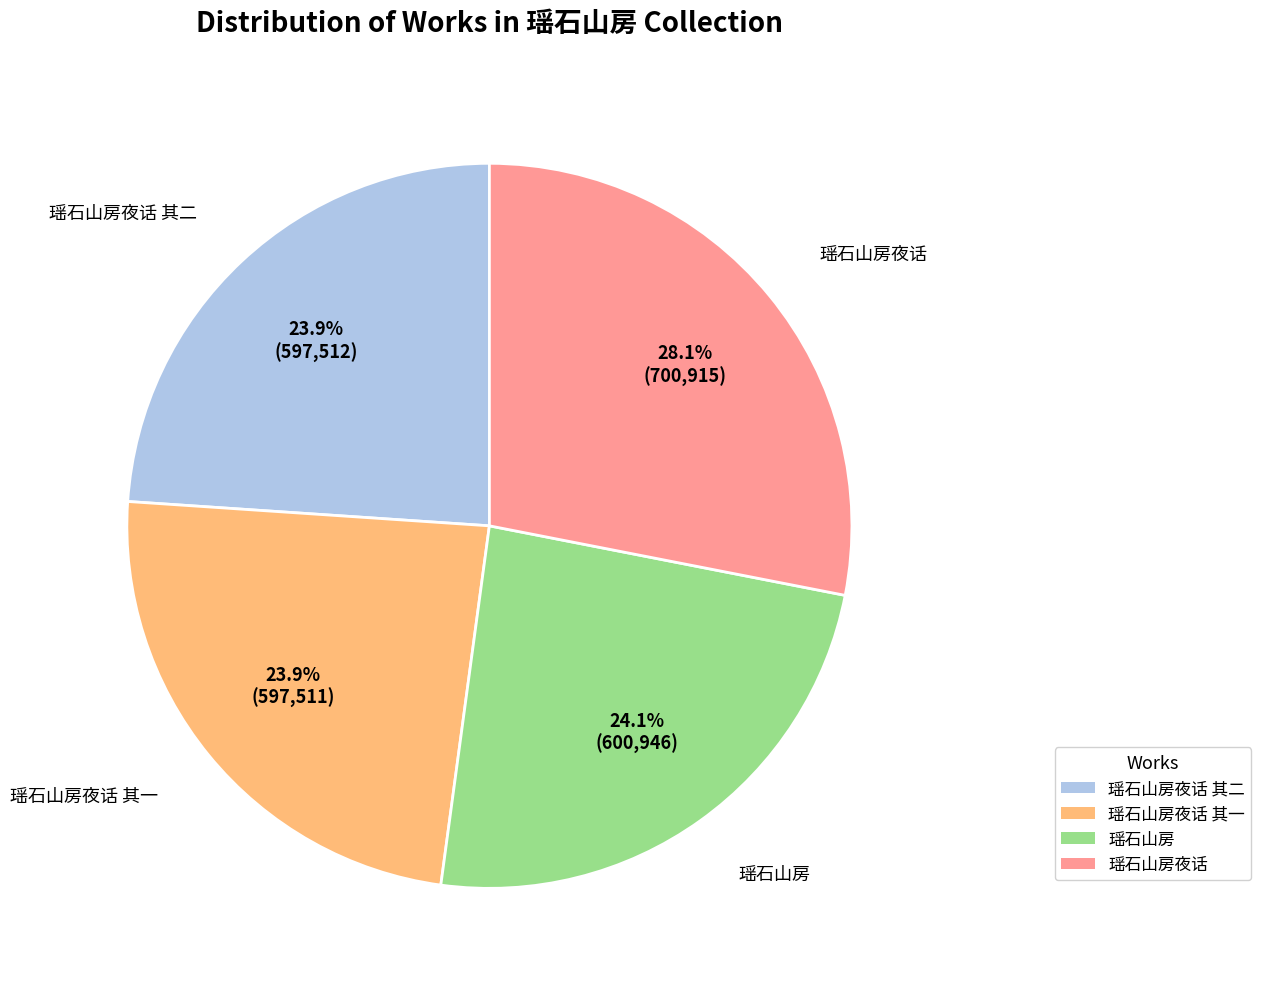

Does any single category account for the majority?

No